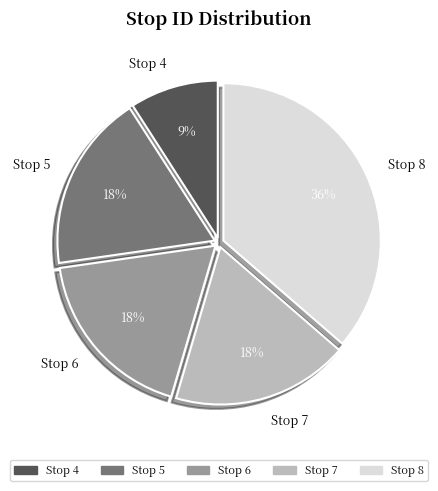

Which category has the biggest portion of the pie?

Stop 8